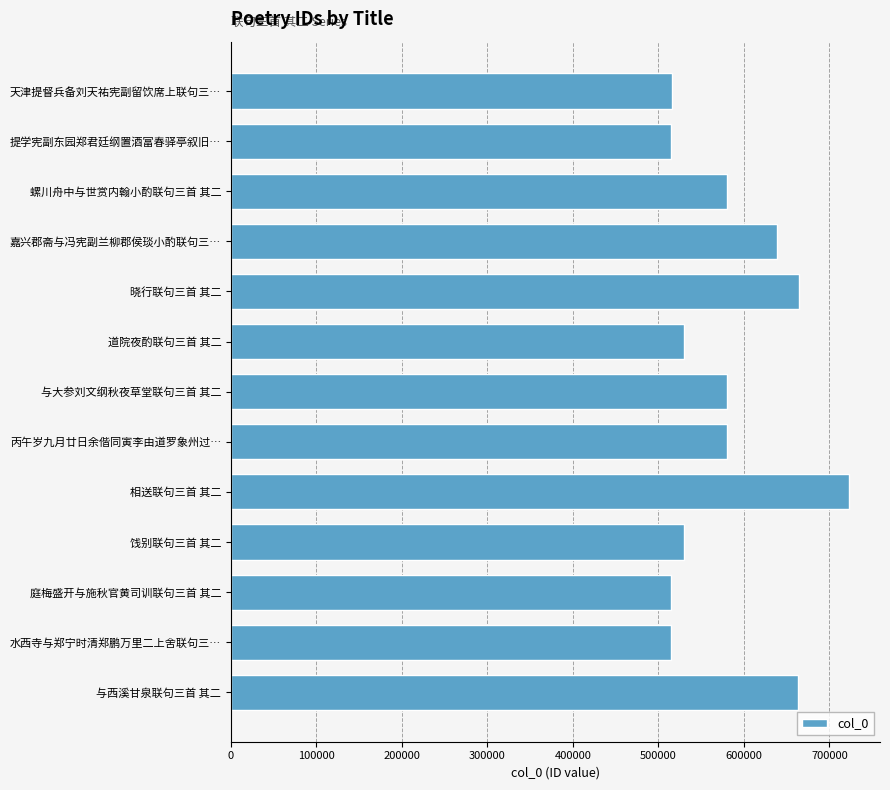

Are the bars grouped side by side (vs. stacked)?

No